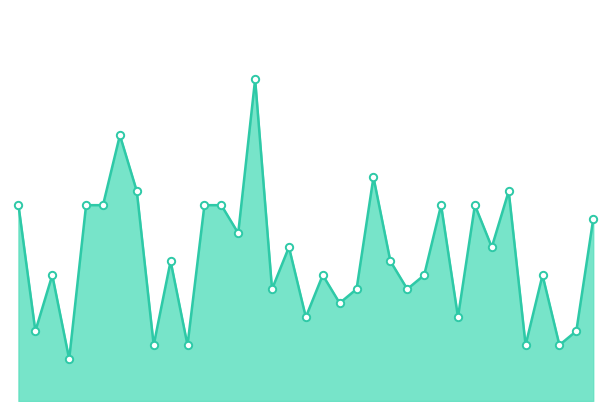

Is this an area chart (filled region under the line)?

Yes